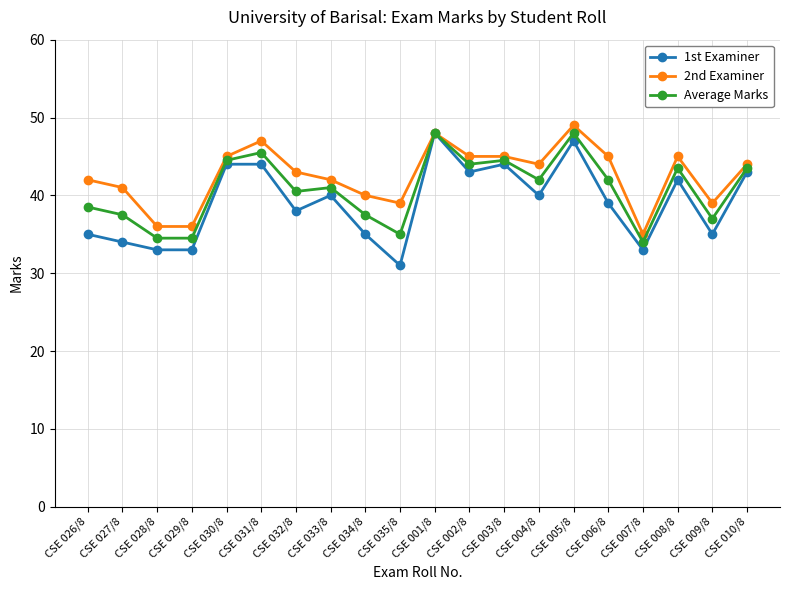

At which label does 2nd Examiner reach its minimum?

CSE 007/8